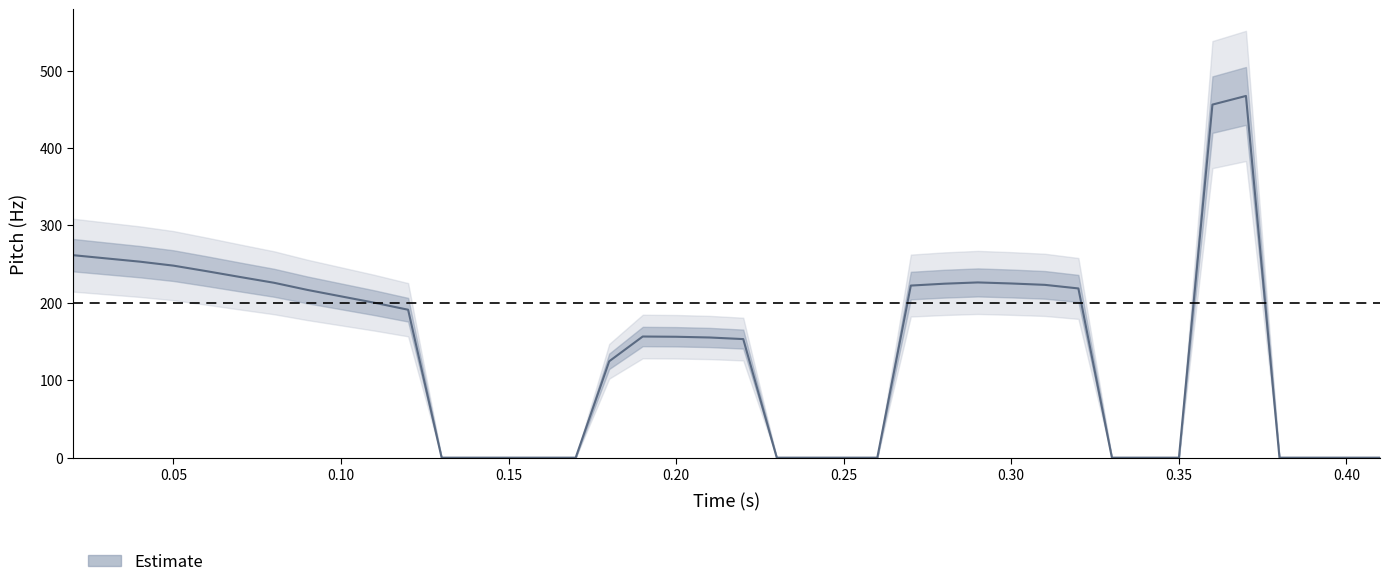

Reading left to right, list all the values displayed in this chart.

261.5	257.3	253.1	248.0	240.8	233.2	225.9	216.6	208.3	200.1	191.1	0.0	0.0	0.0	0.0	0.0	124.5	156.5	156.2	155.2	153.2	0.0	0.0	0.0	0.0	222.3	224.7	226.3	225.0	223.2	218.6	0.0	0.0	0.0	456.0	467.2	0.0	0.0	0.0	0.0